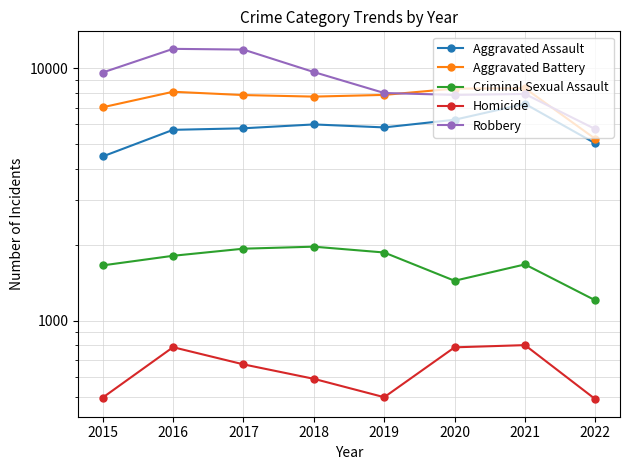

What is the difference between the Robbery values at 2020 and 2018?

1824